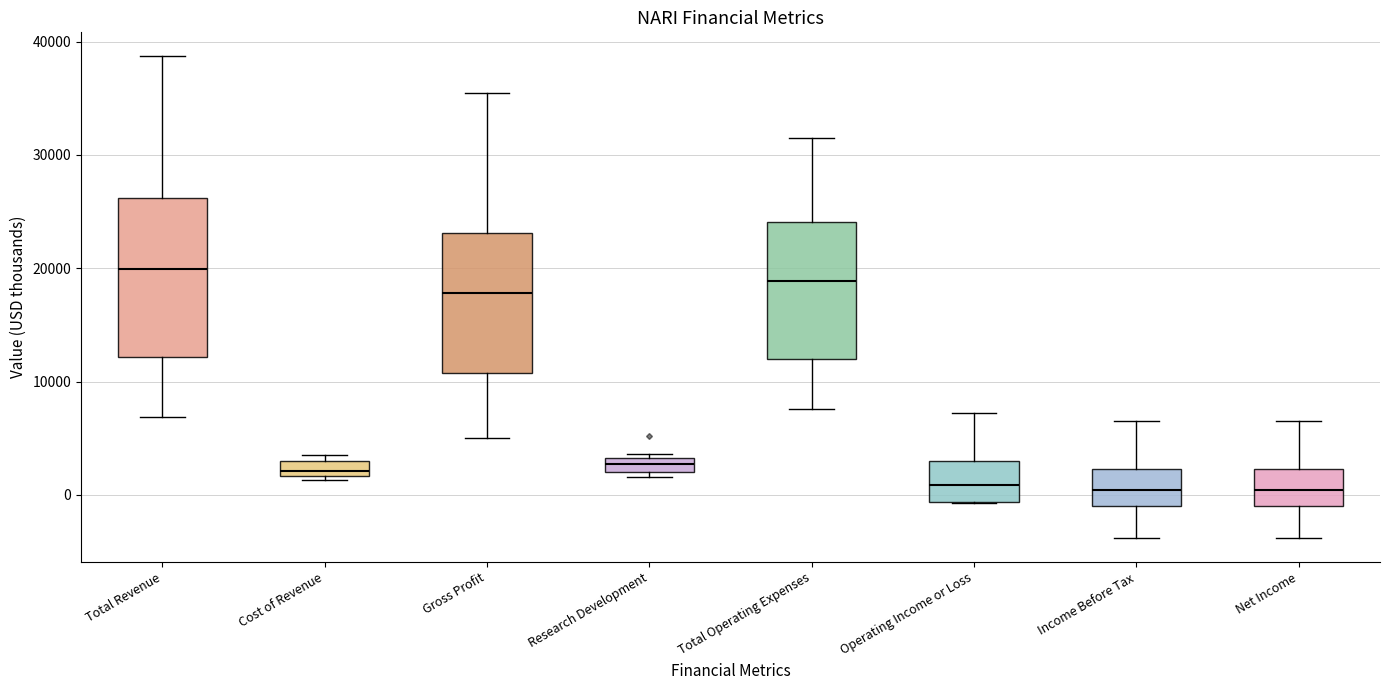

Where is the lower edge of the box for Cost of Revenue on the y-axis? The values are not printed on the chart, so give them approximately, as read against the axis.

2000